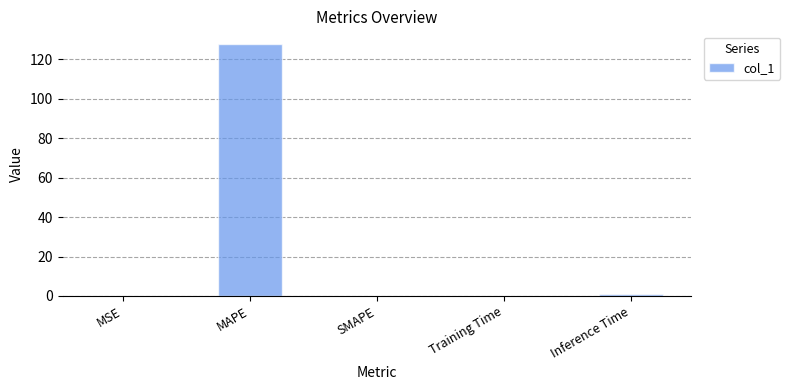

Between MAPE and MSE, which is larger?

MAPE